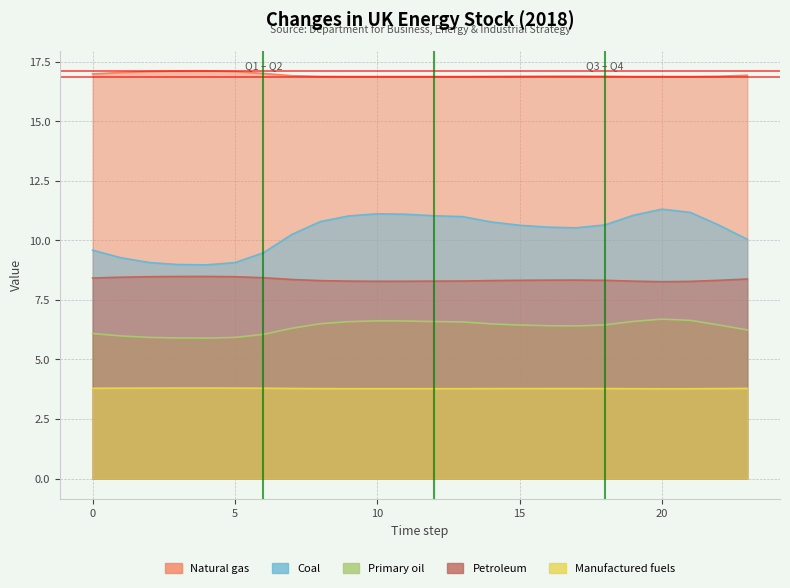

What are all the series names shown in the legend?

Natural gas, Coal, Primary oil, Petroleum, Manufactured fuels